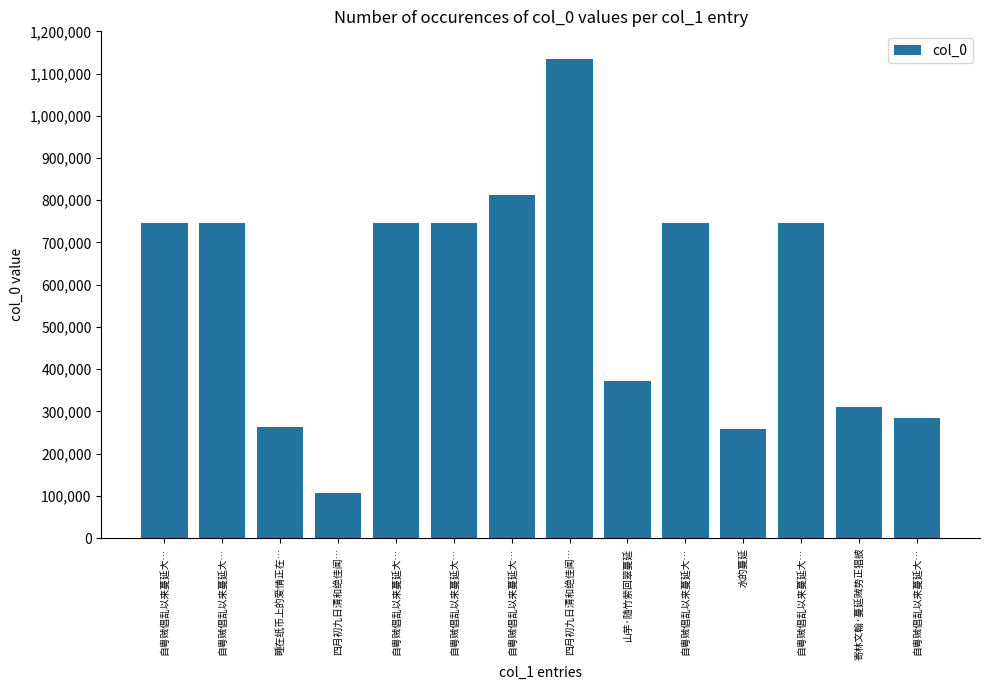

At which category does the chart reach its peak across all series?

四月初九日清和绝佳闻…